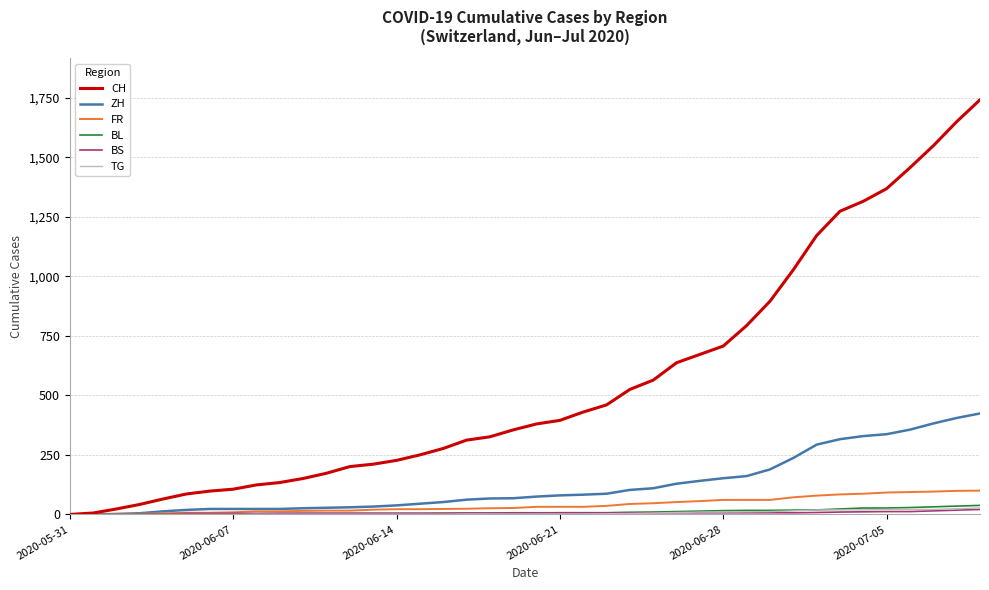

Which series has the largest range (max minus min)?

CH